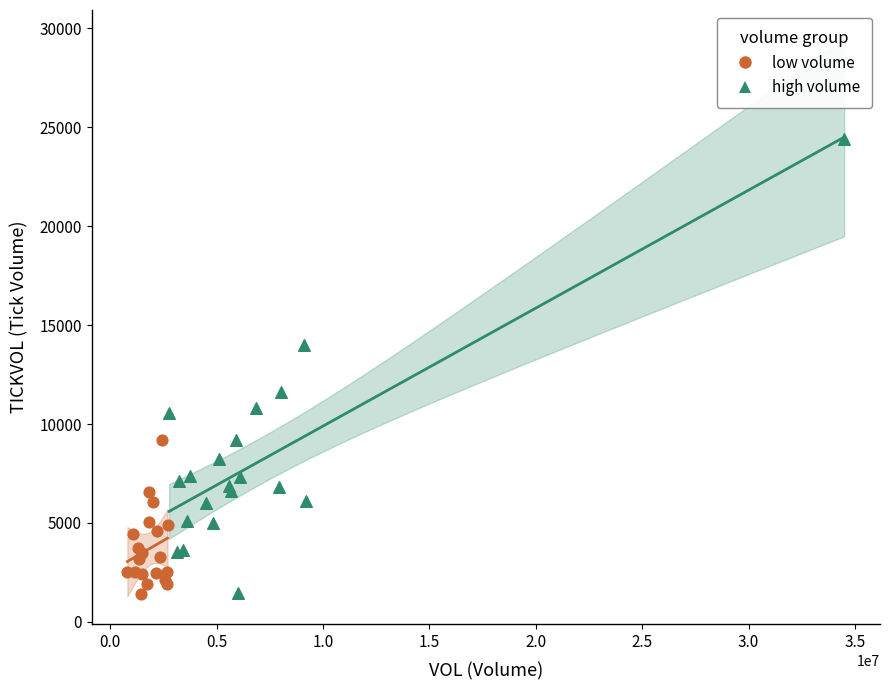

Which series has the widest spread of Y values?

high volume